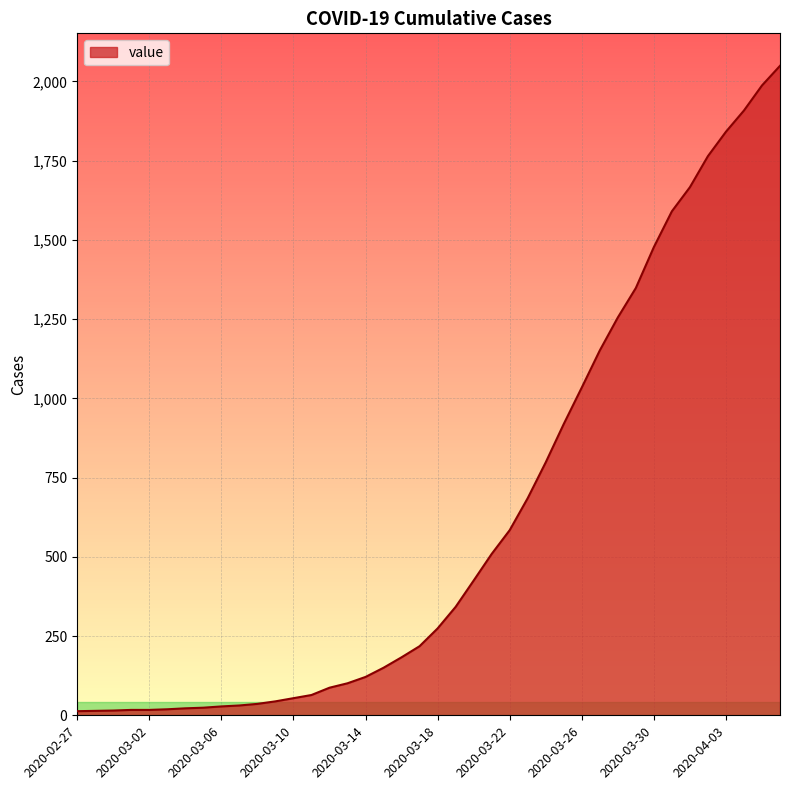

Does the chart have visible grid lines?

Yes